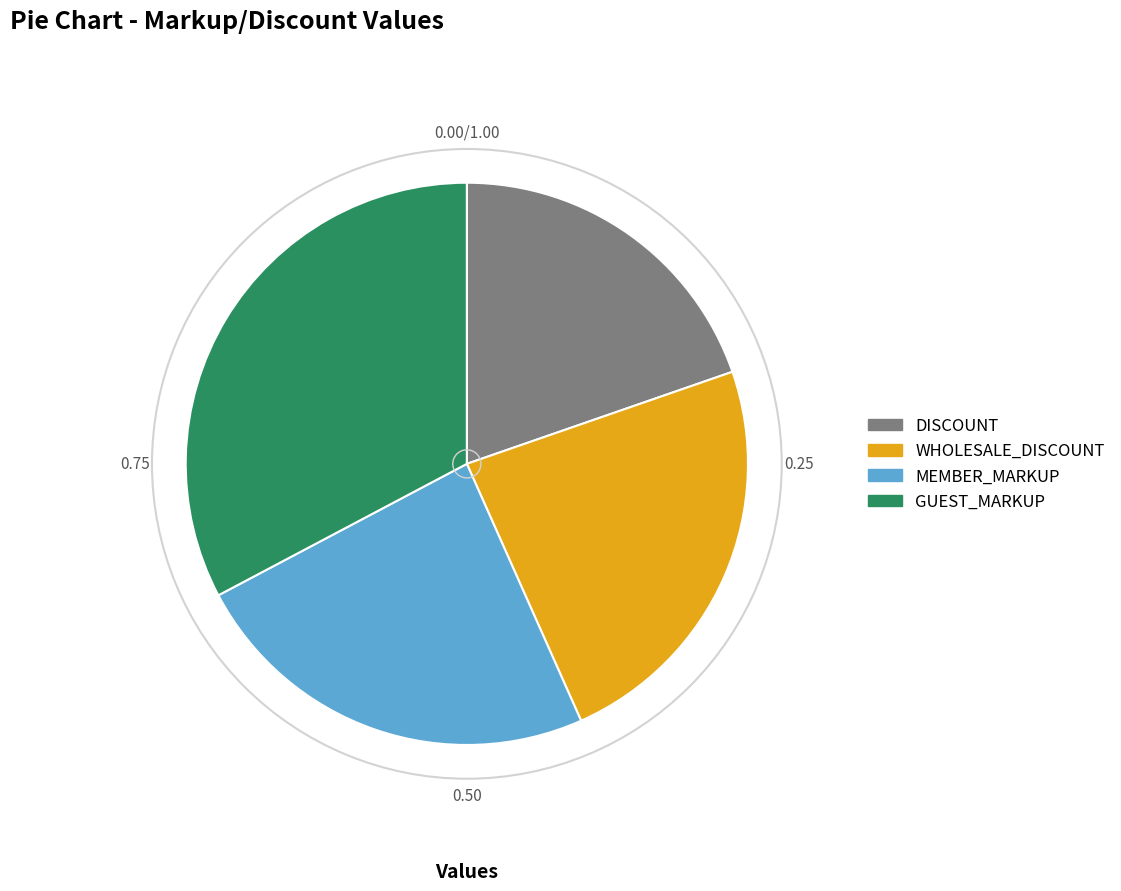

Does any single category account for the majority?

No